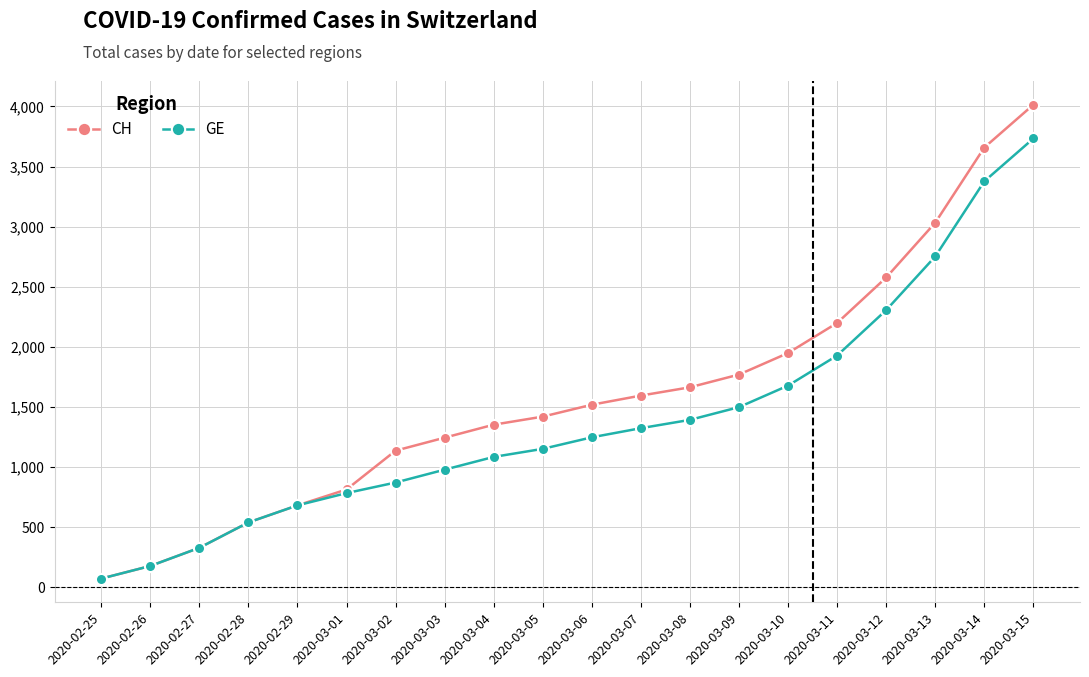

What are all the series names shown in the legend?

CH, GE